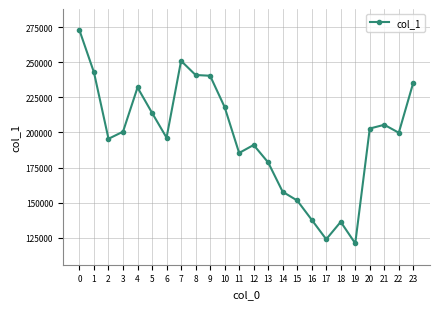

What is the average value?

197099